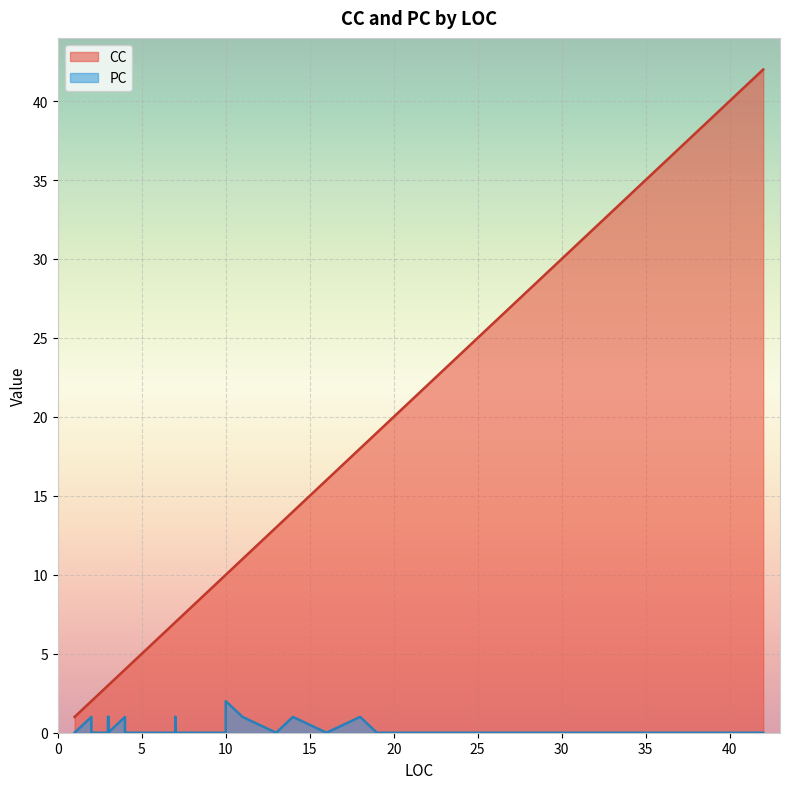

True or false: PC has a value of 0 at 1.

True